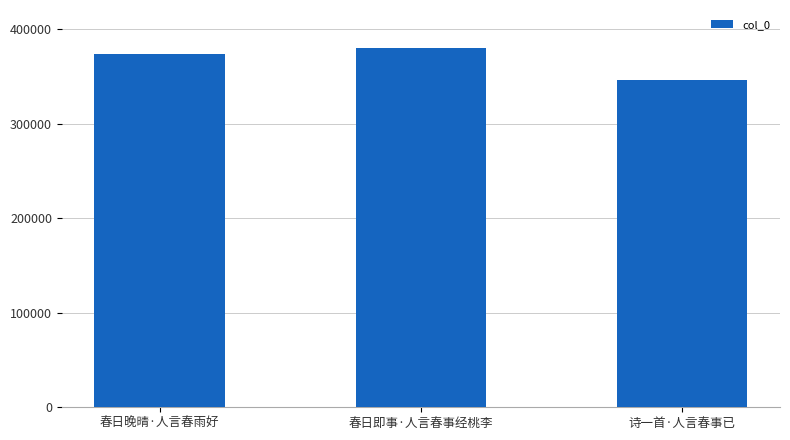

What is the label of the 3rd bar from the left?

诗一首·人言春事已